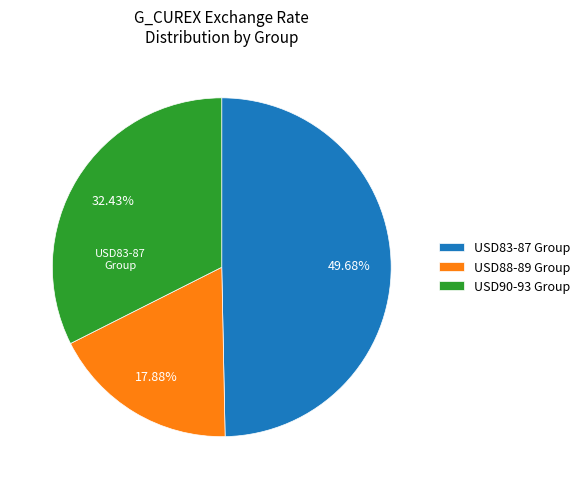

Approximately how many times larger is the value at USD88-89 Group compared to USD90-93 Group?

0.6